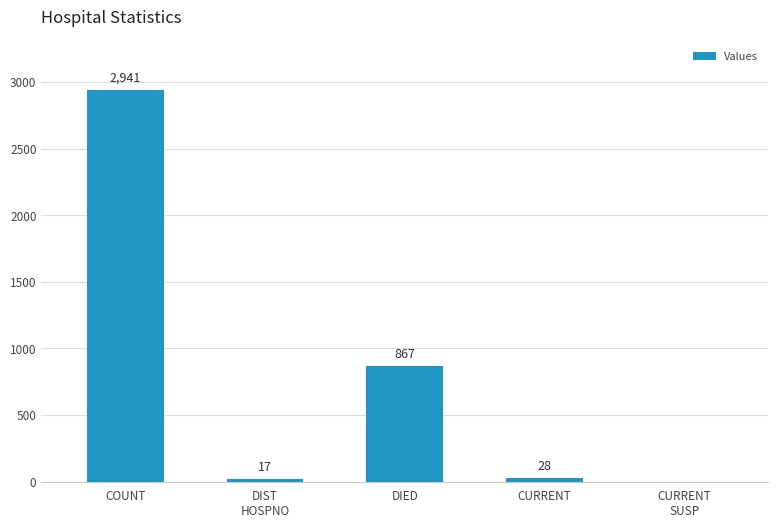

Which has a higher value, COUNT or DIED?

COUNT